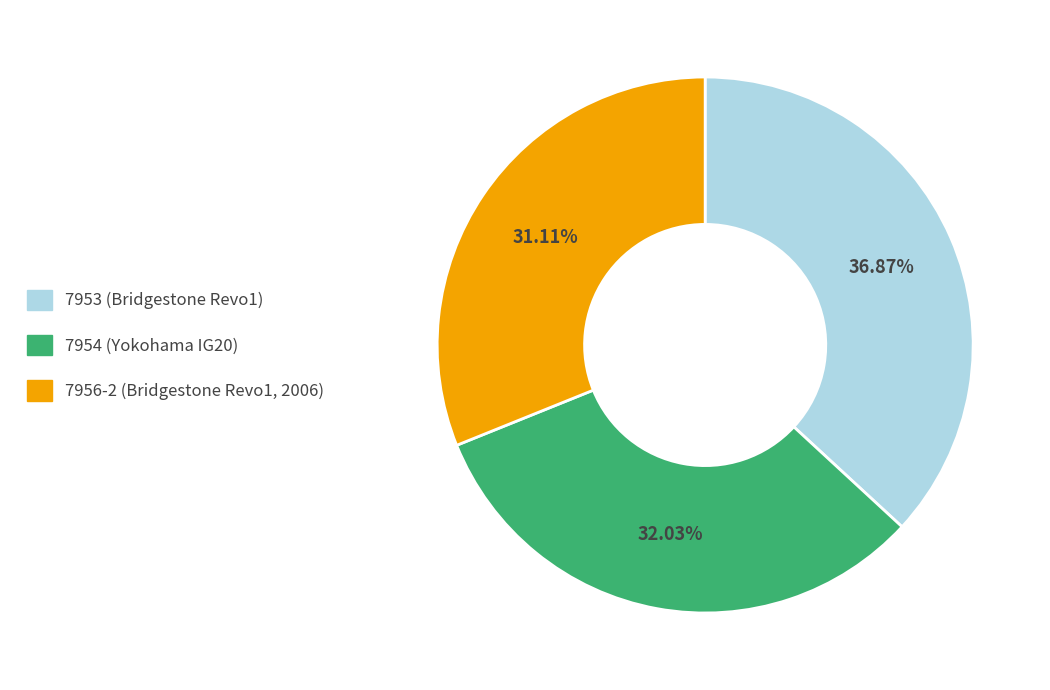

Which has a higher value, 7954 or 7956-2?

7954